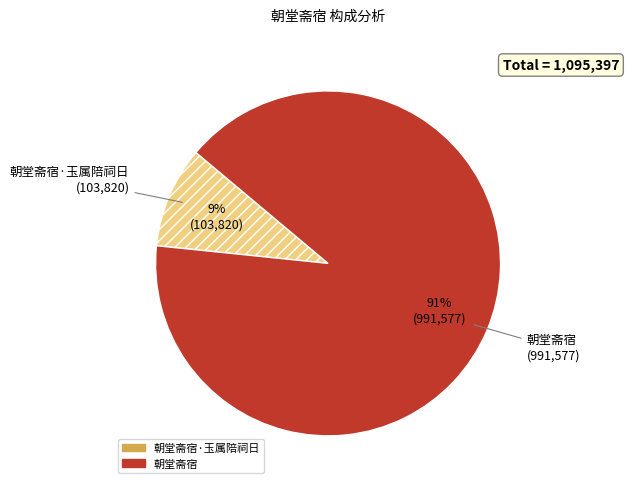

How many slices are in this pie chart?

2